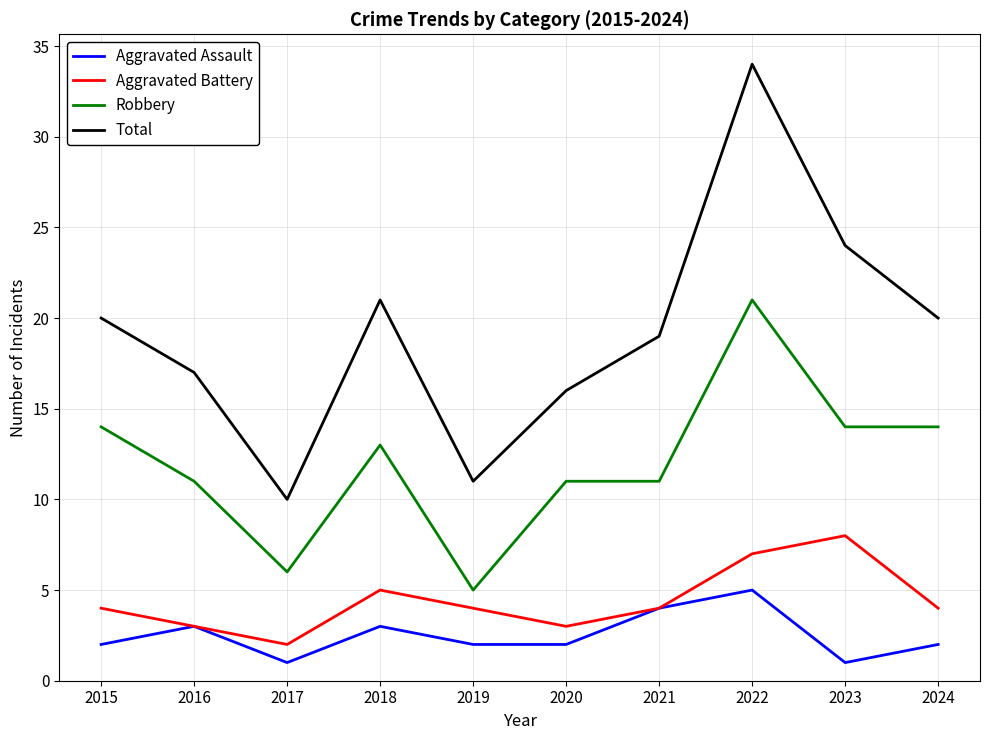

The Total series shows 20 at 2015. True or false?

True